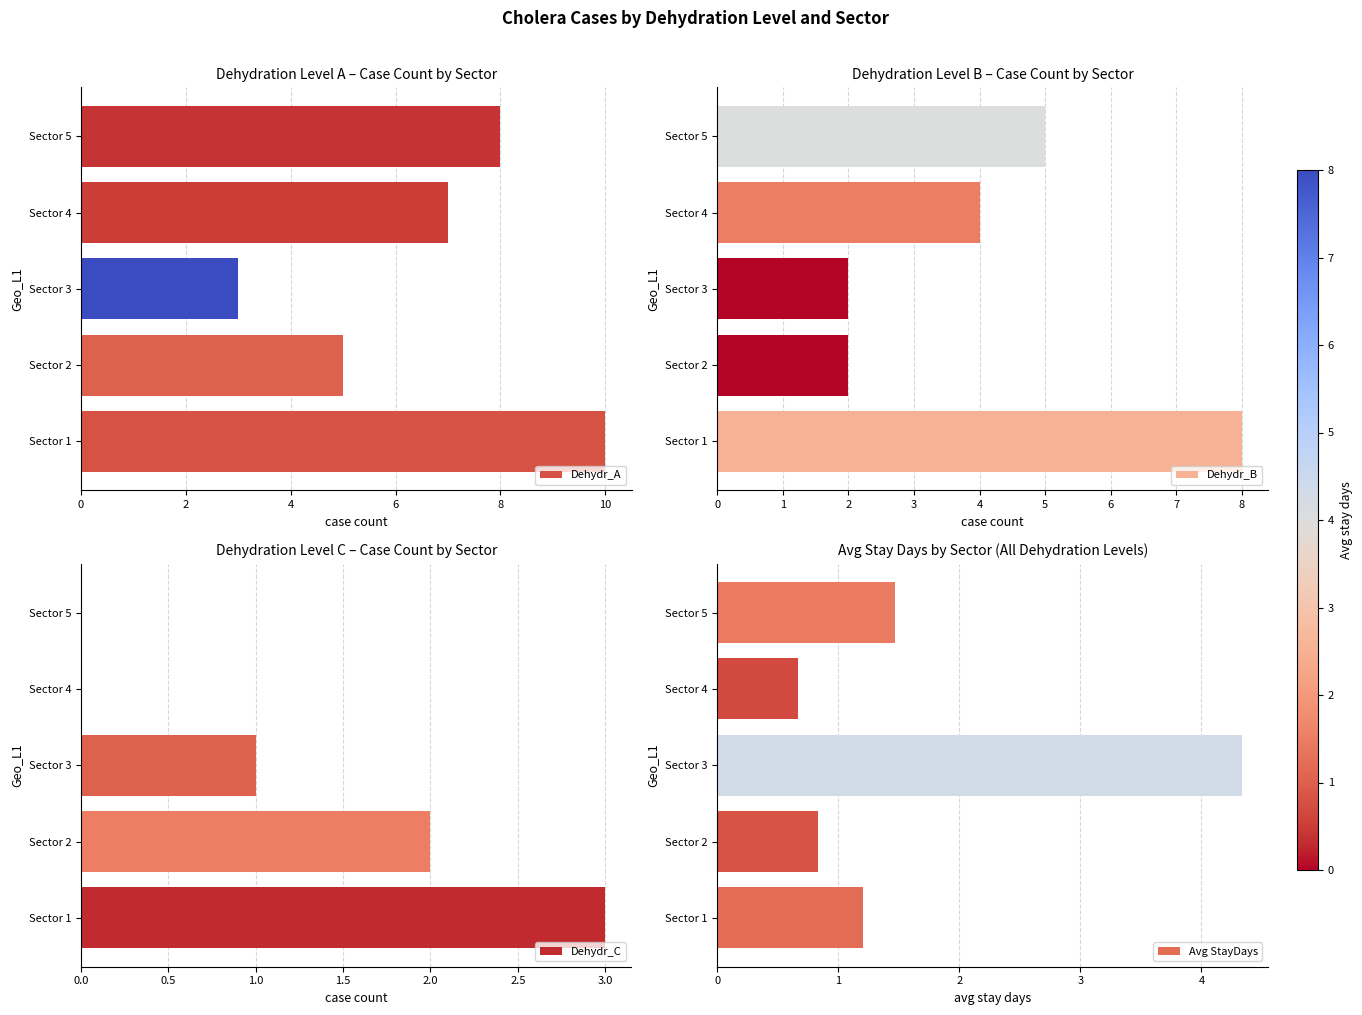

The Dehydr_B series shows 5 at Sector 5. True or false?

True